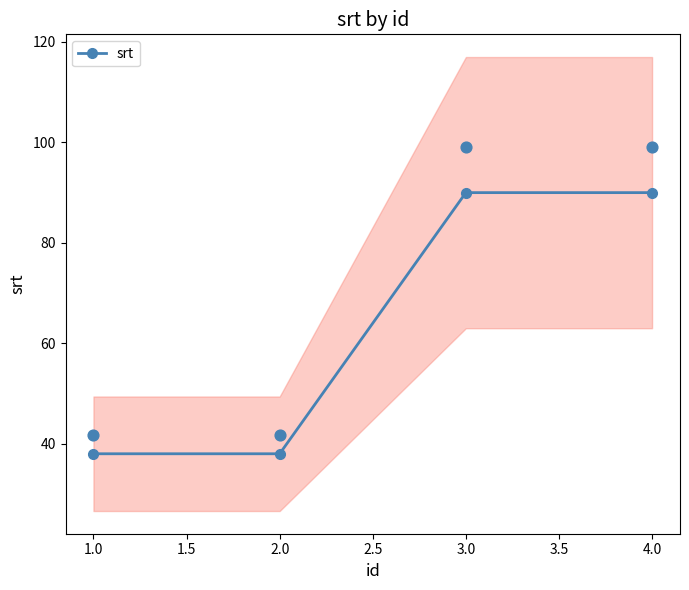

The value of srt at 1.0 is 61. True or false?

False